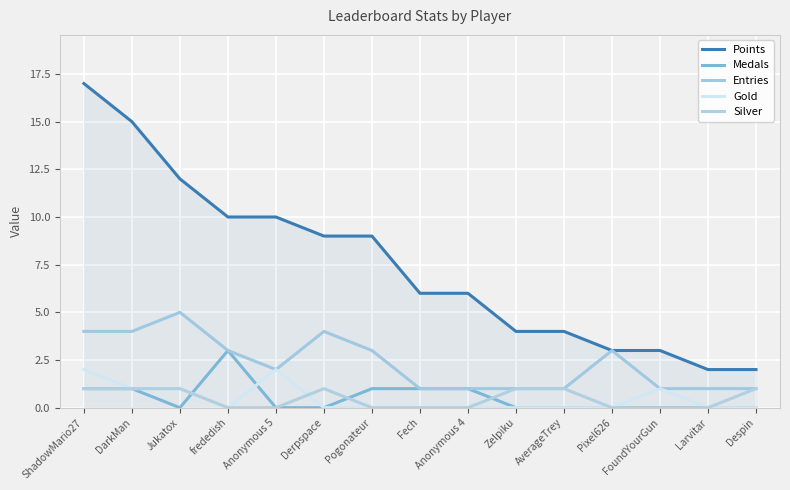

Which category has the highest value across all series?

ShadowMario27